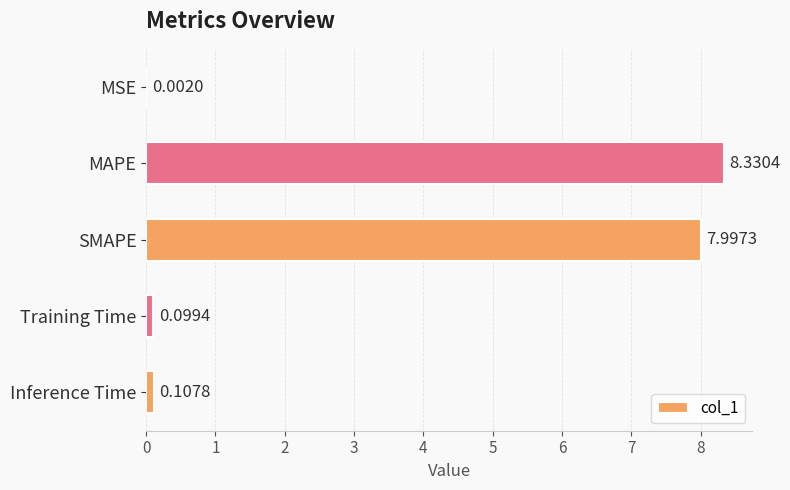

Which label corresponds to the largest value in the chart?

MAPE